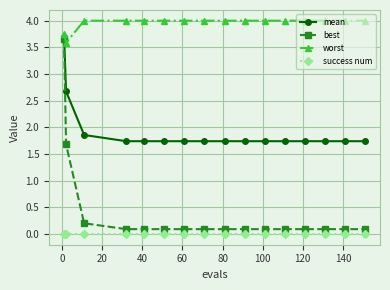

What is the lowest value of the best series?

0.1